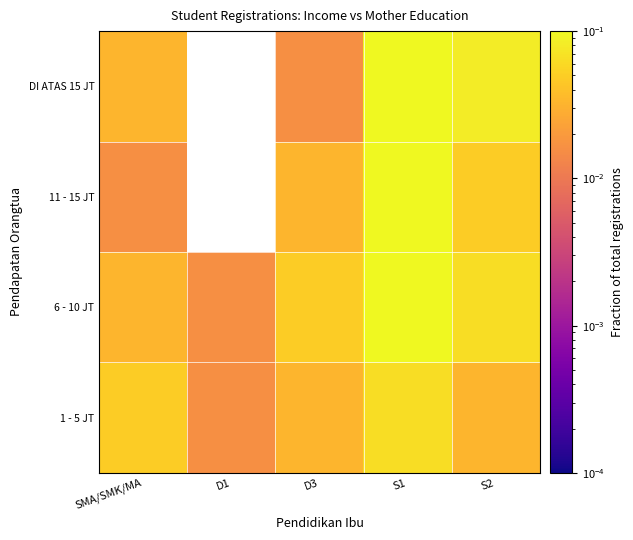

Rank the series by their maximum value, from highest to lowest.

DI ATAS 15 JT, 6 - 10 JT, 11 - 15 JT, 1 - 5 JT